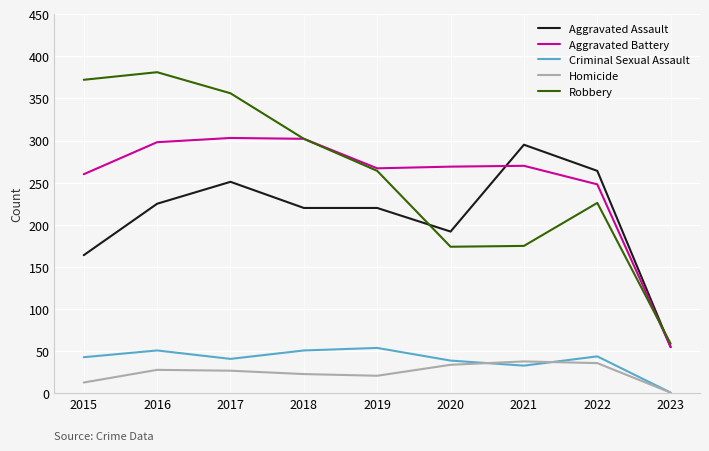

At which label does Aggravated Battery first exceed 269?

2016